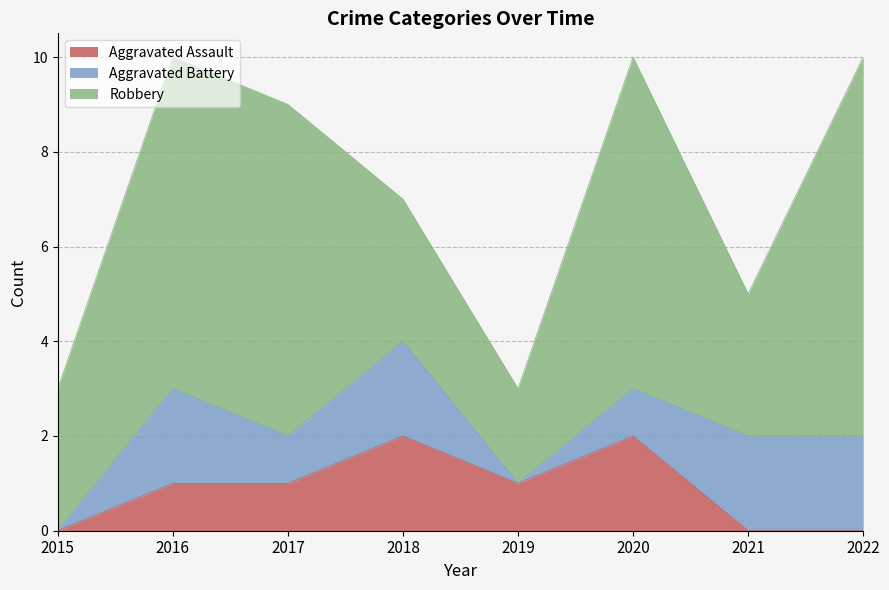

What is the approximate value of Aggravated Assault at 2017?

1